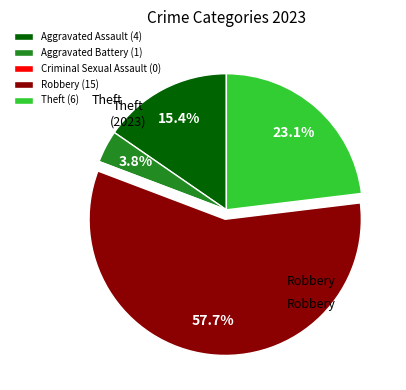

Between Aggravated Assault (4) and Theft (6), which is larger?

Theft (6)